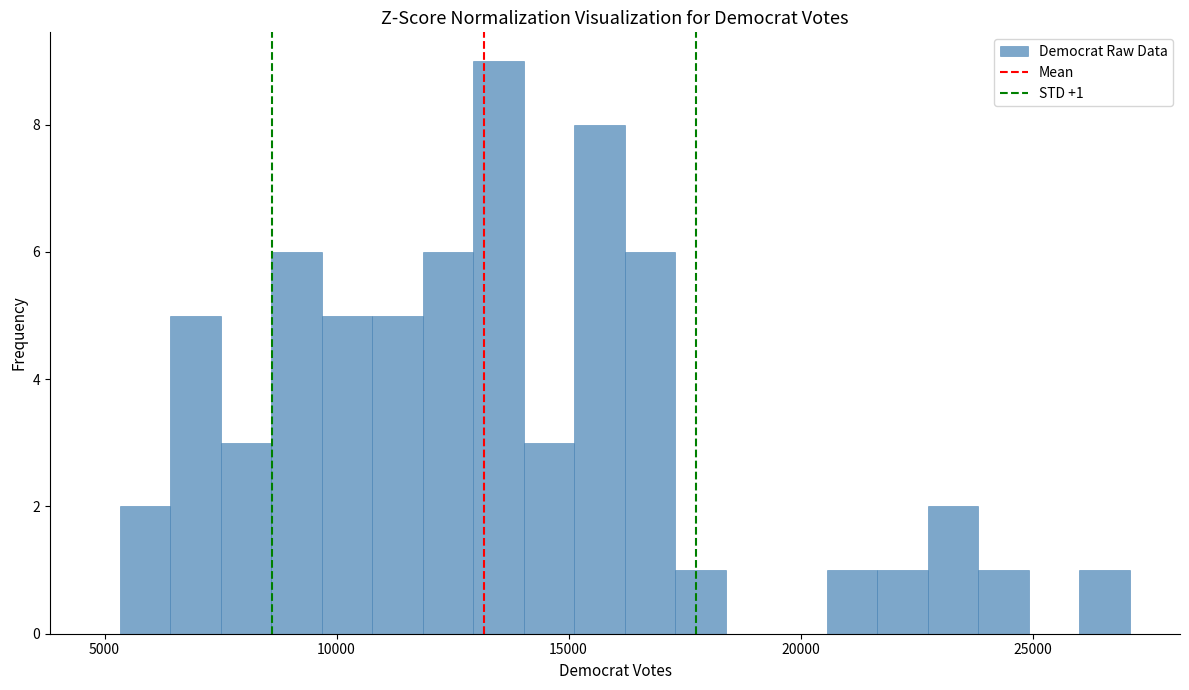

Around what value on the x-axis is the tallest bar? Give the approximate position of its centre, as read against the axis.

13500